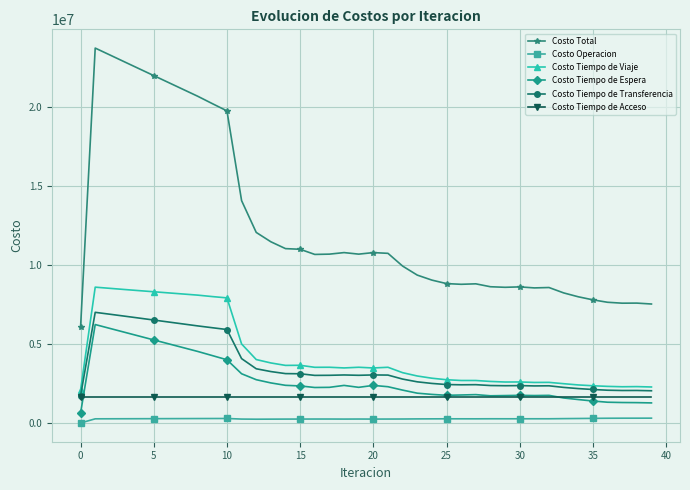

What is the greatest value displayed?

23692364.4